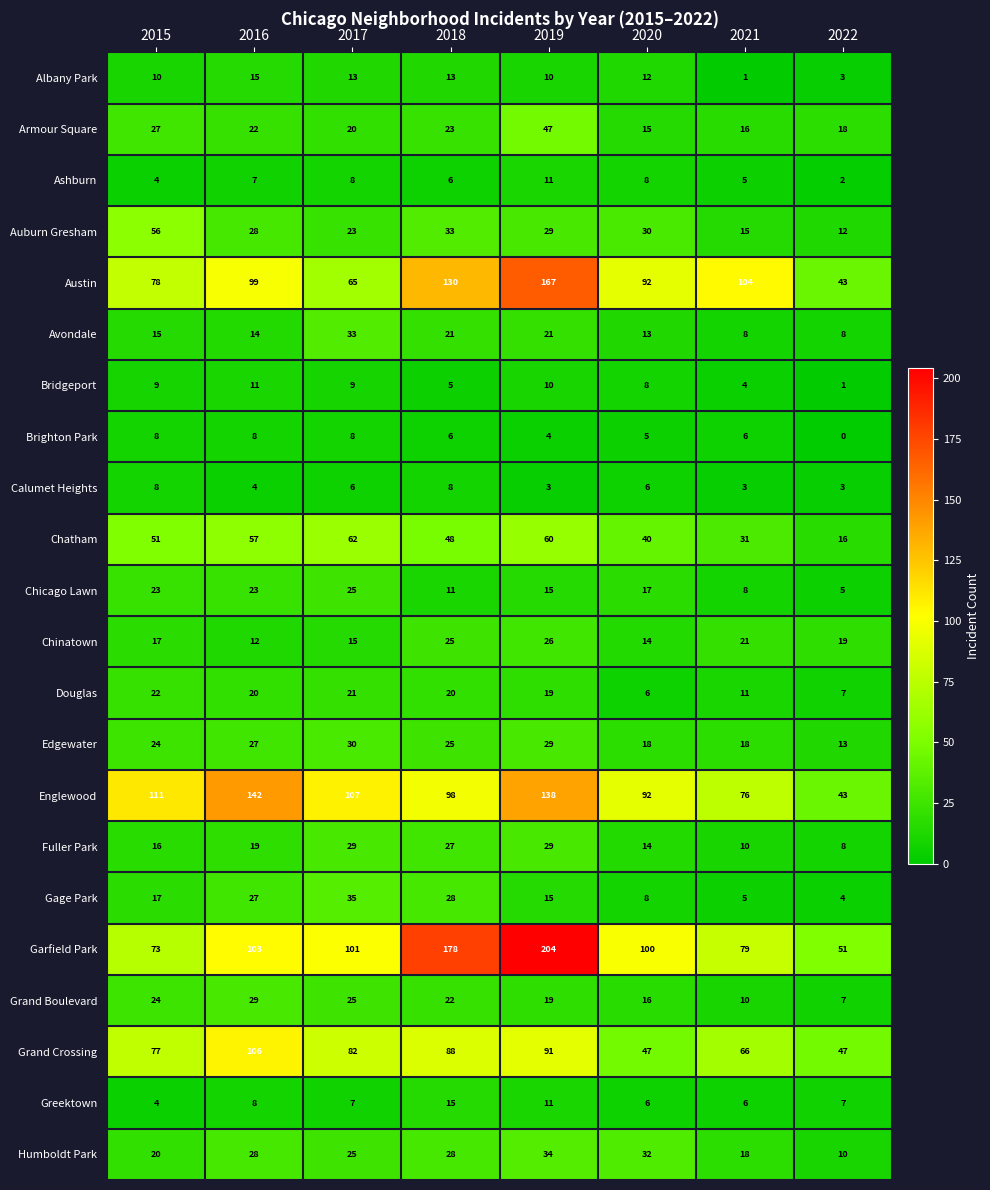

What is the difference between the Chinatown values at 2022 and 2017?

4